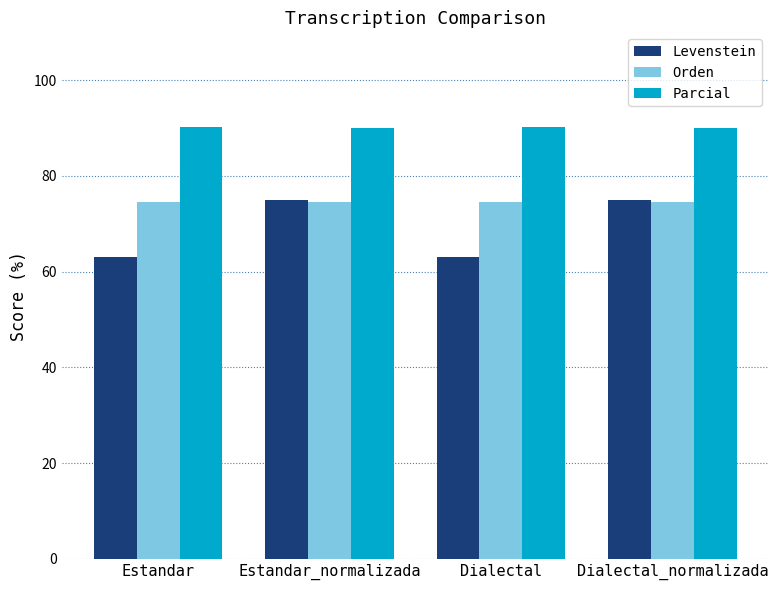

What are all the series names shown in the legend?

Levenstein, Orden, Parcial